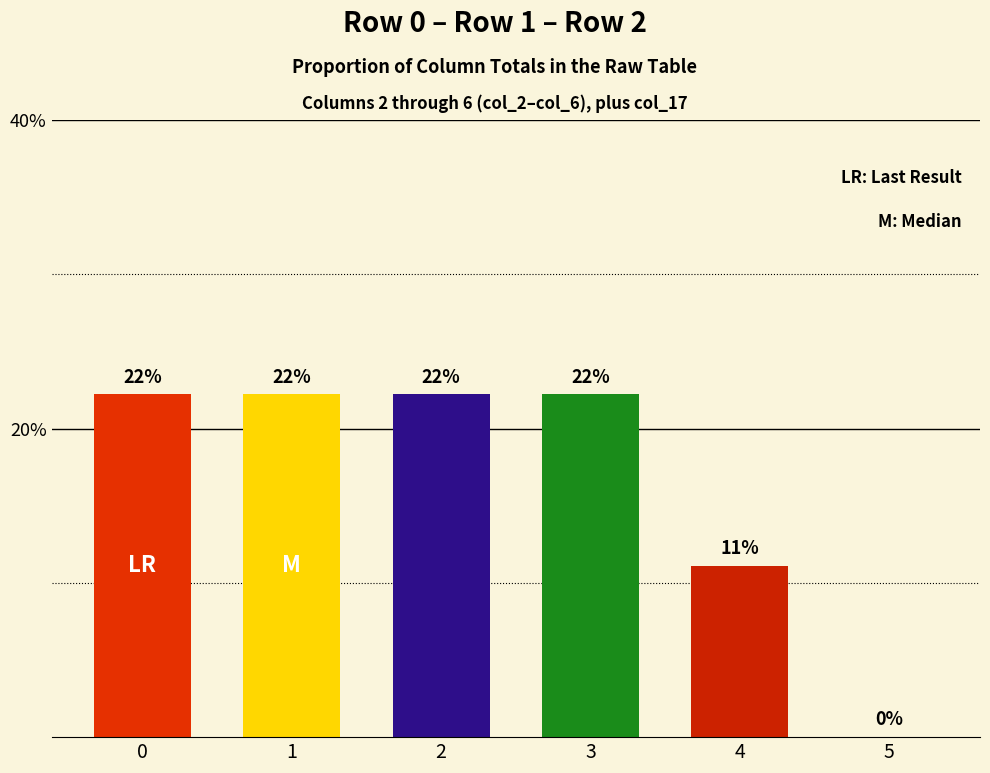

Are the bars horizontal?

No